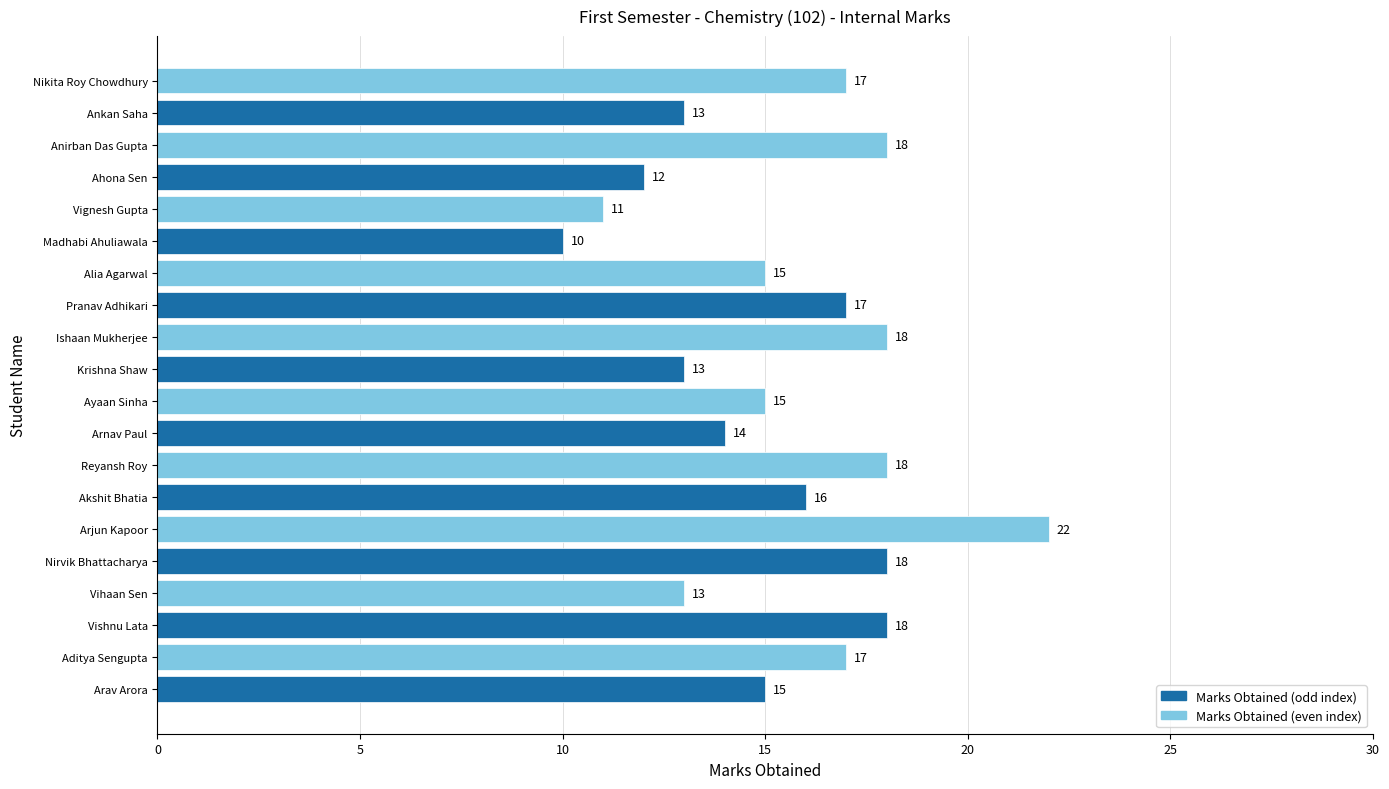

What is the greatest value displayed?

22